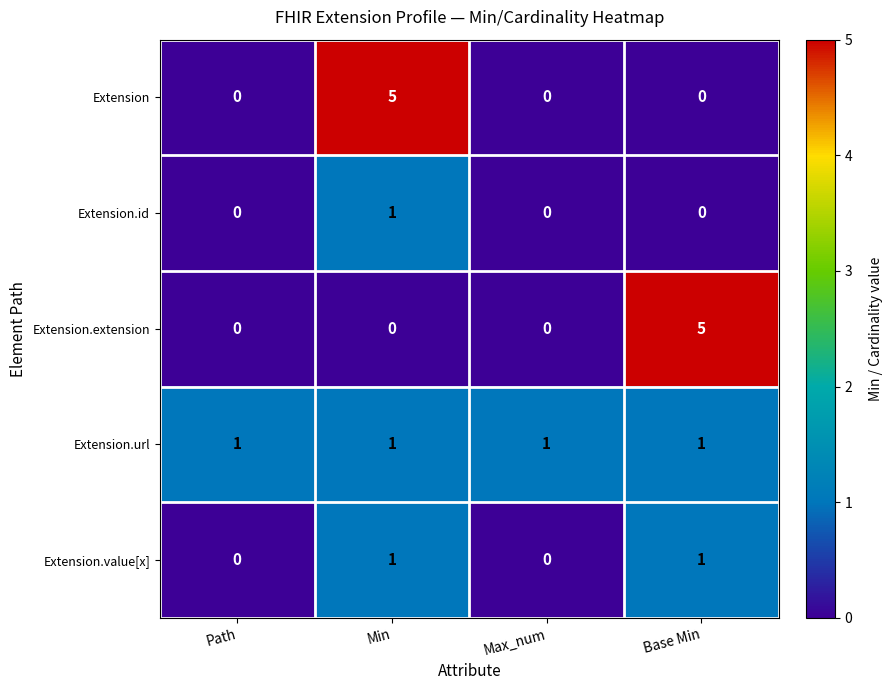

Count the Extension.id values in the range 0 to 1.

4